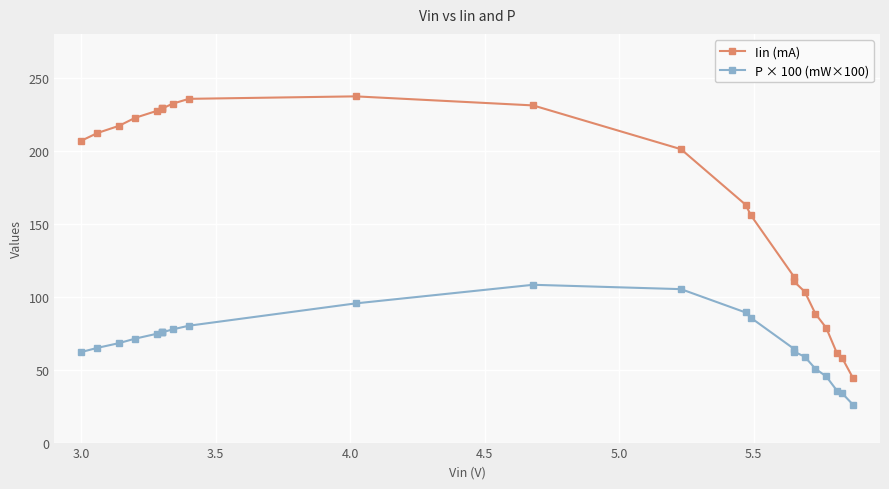

Reading right to left, list all the values displayed in this chart.

Iin (mA): 44.1	57.7	61.2	78.6	88.2	103.4	110.4	113.7	155.7	163.0	201.0	231.0	237.2	235.5	232.2	228.8	229.0	229.2	227.2	222.5	217.0	212.1	206.8
P × 100 (mW×100): 25.9	33.6	35.6	45.4	50.5	58.8	62.4	64.2	85.5	89.2	105.1	108.1	95.4	80.1	77.6	75.5	75.6	75.6	74.5	71.2	68.1	64.9	62.0